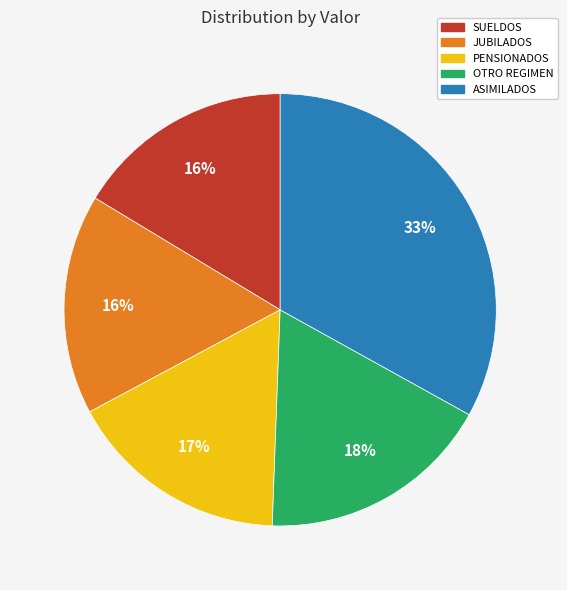

Do ASIMILADOS and OTRO REGIMEN together represent more than half of the pie?

Yes